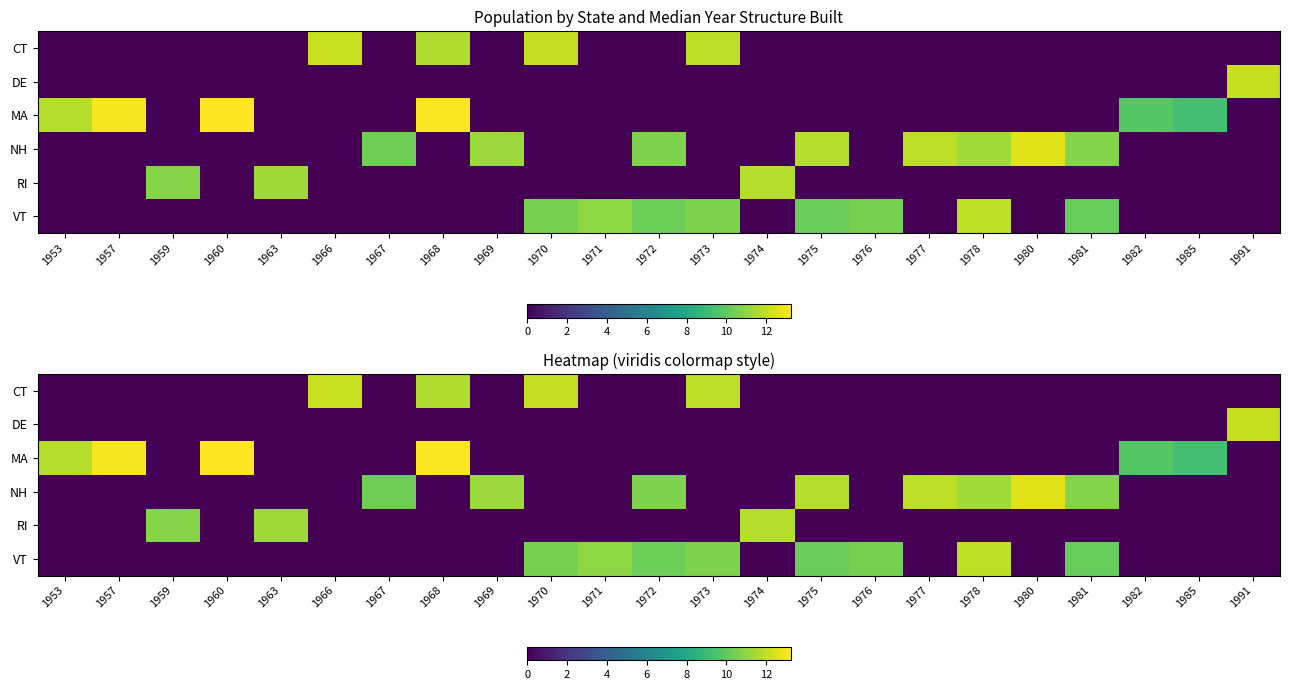

At how many categories does at least one series exceed 5?

23